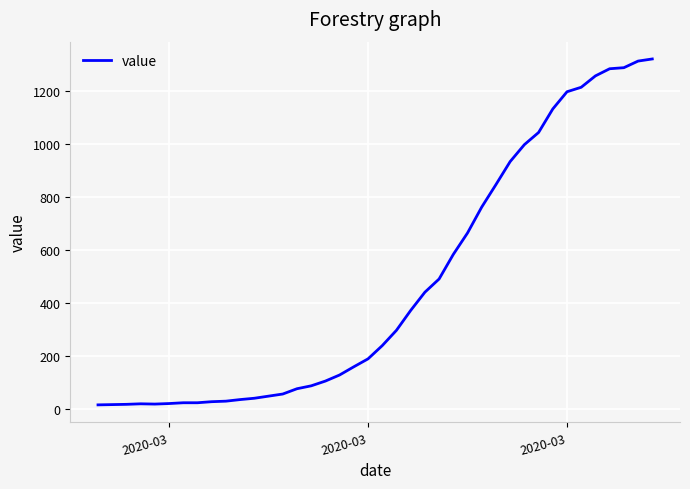

What is the greatest value displayed?

1322